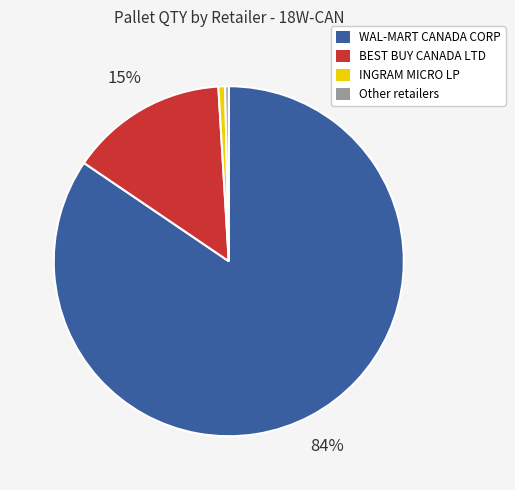

To the nearest percent, what is the average slice percentage?

25%